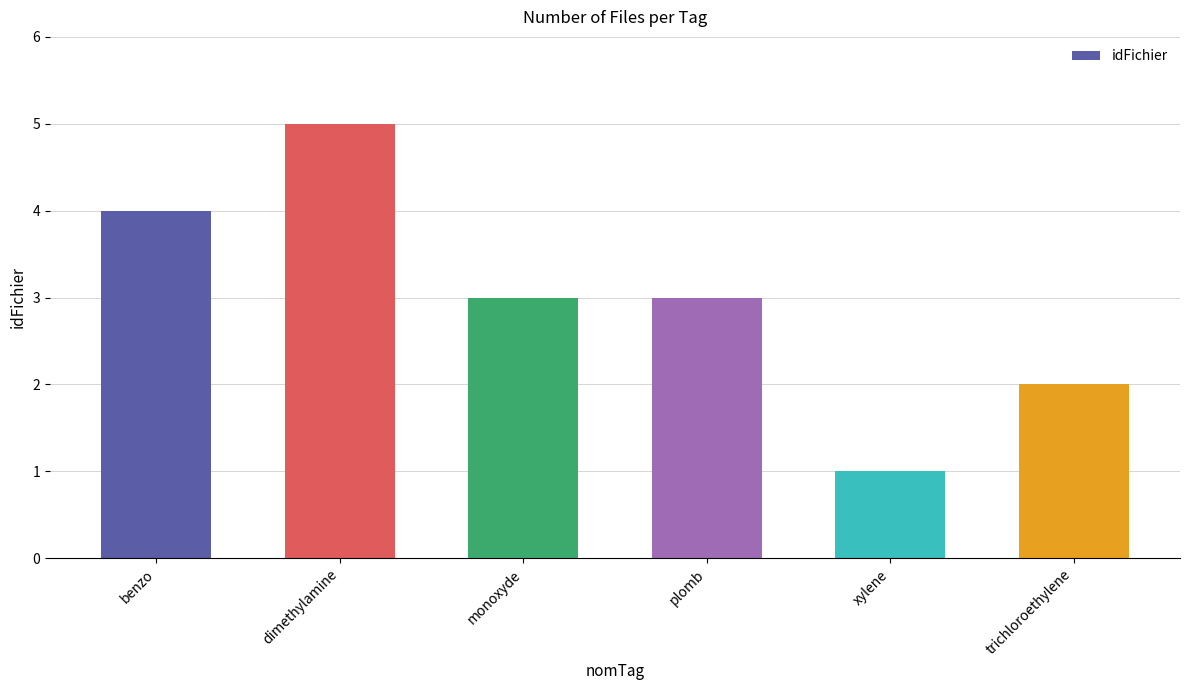

The chart shows a value of 3 at trichloroethylene. True or false?

False